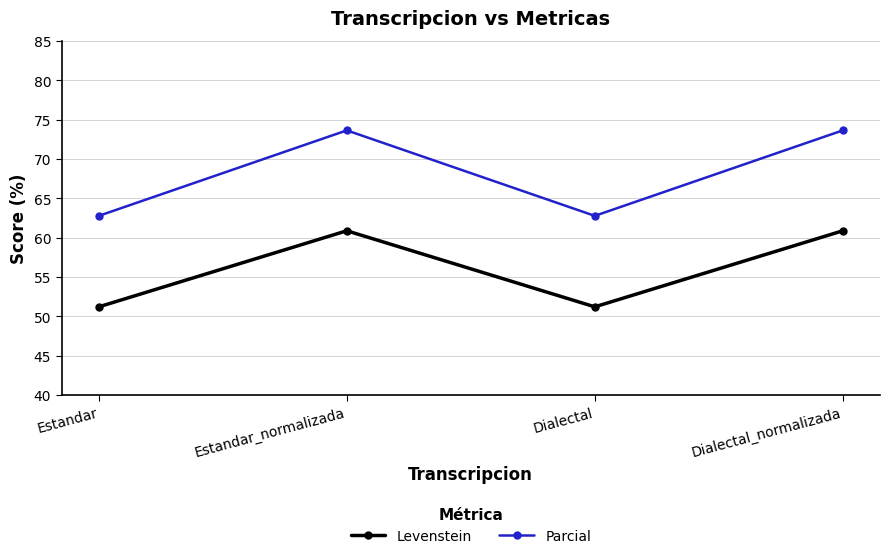

Reading right to left, what are all the values shown in this chart?

Levenstein: Dialectal_normalizada=60.9	Dialectal=51.2	Estandar_normalizada=60.9	Estandar=51.2
Parcial: Dialectal_normalizada=73.6	Dialectal=62.8	Estandar_normalizada=73.6	Estandar=62.8